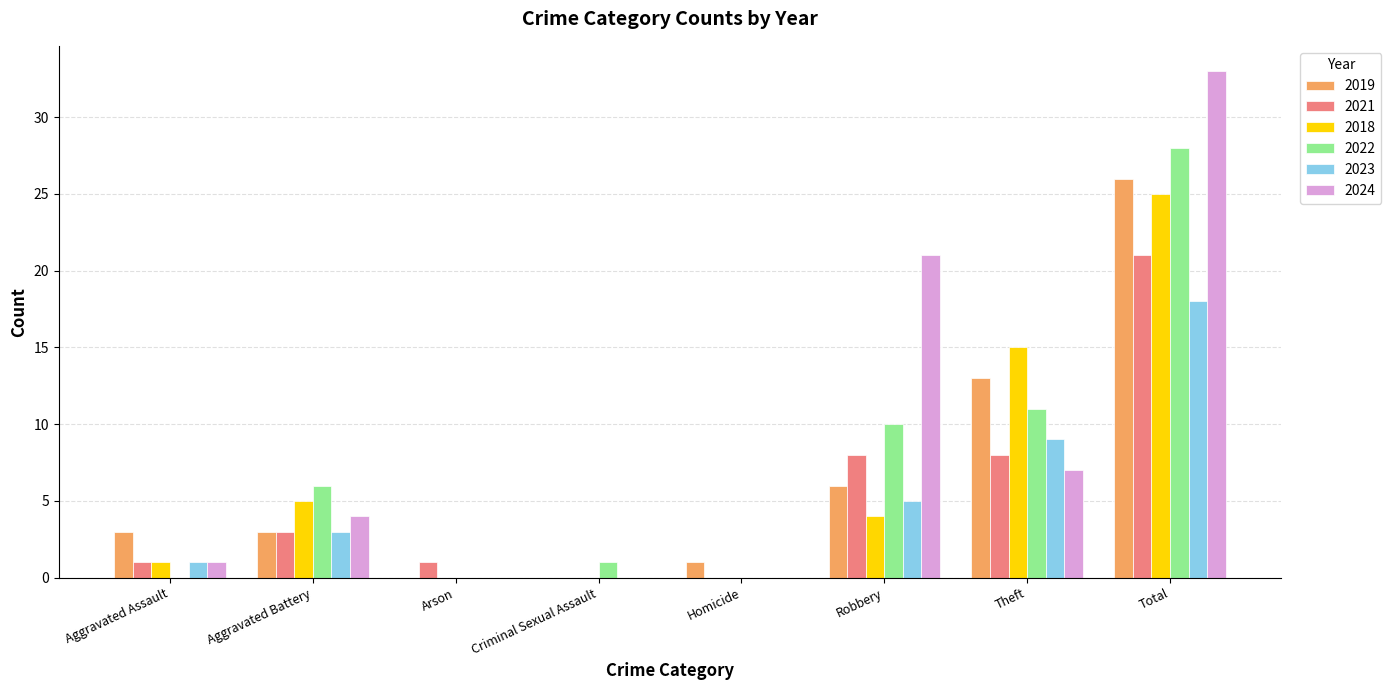

Is it true that 2021 equals 5 at Aggravated Battery?

False